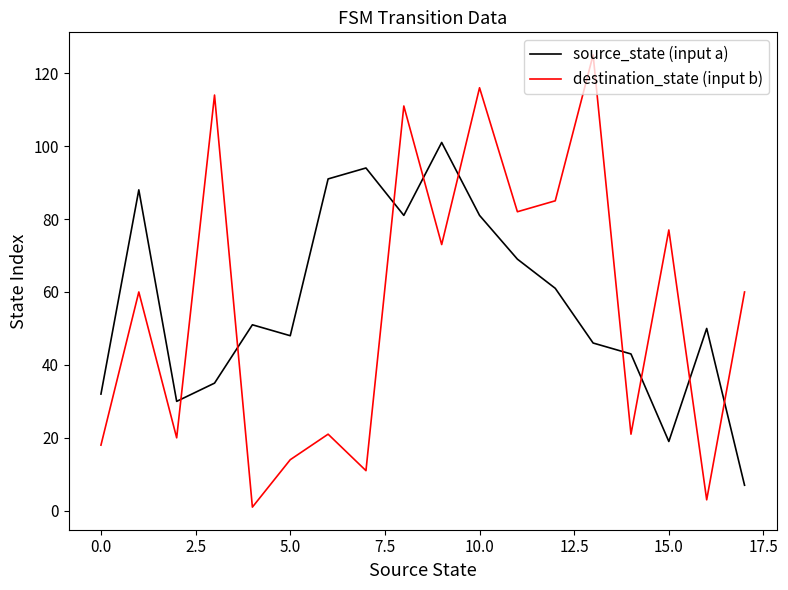

Which series ends up on top after the final intersection of destination_state (input b) and source_state (input a)?

destination_state (input b)